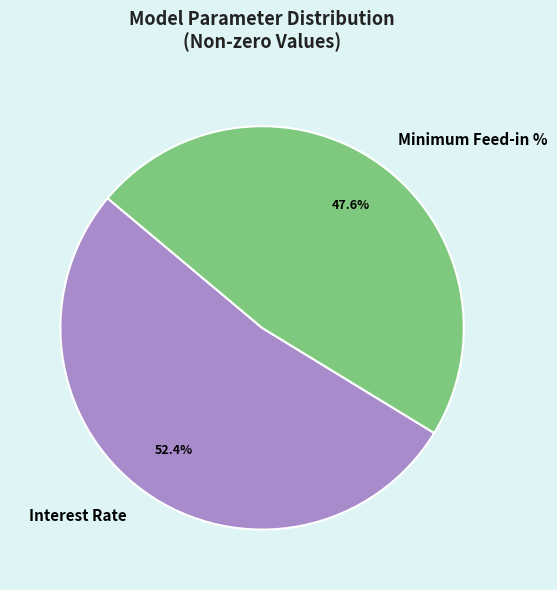

Which category has the smallest portion of the pie?

Minimum Feed-in %